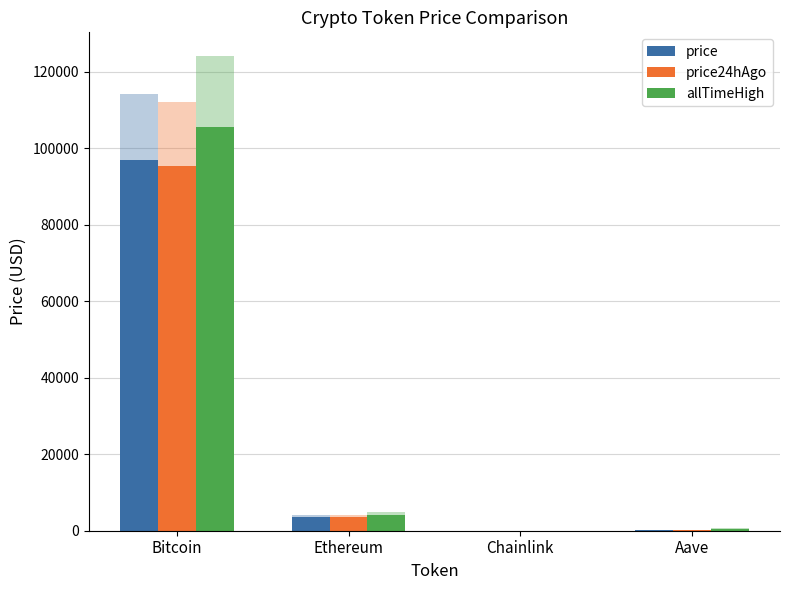

Which series has the largest range (max minus min)?

allTimeHigh